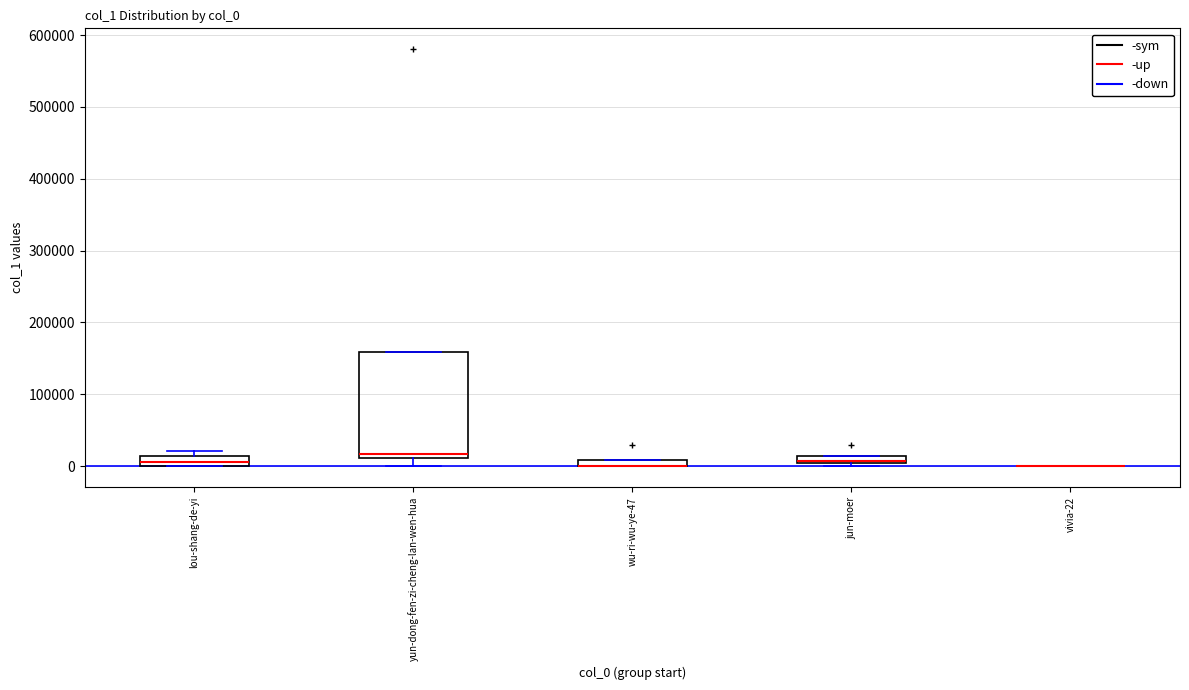

Where is the upper edge of the box for jun-moer on the y-axis? The values are not printed on the chart, so give them approximately, as read against the axis.

10000